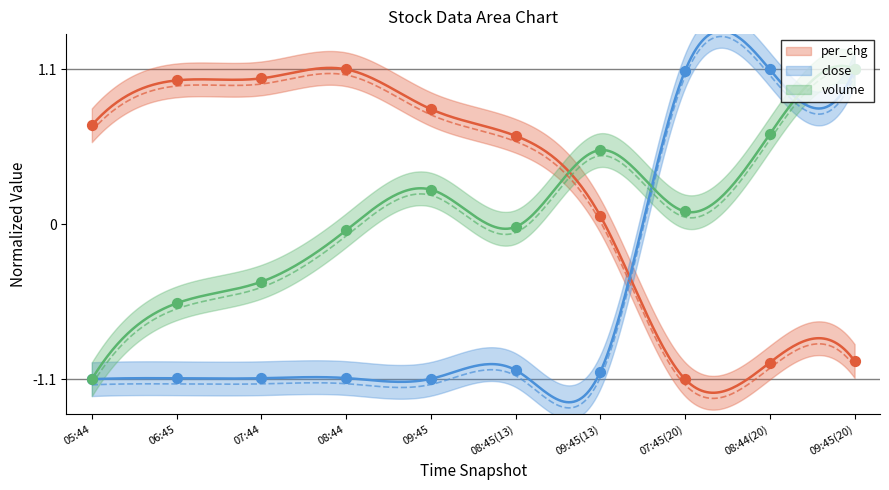

Which series contains the highest Y value?

per_chg